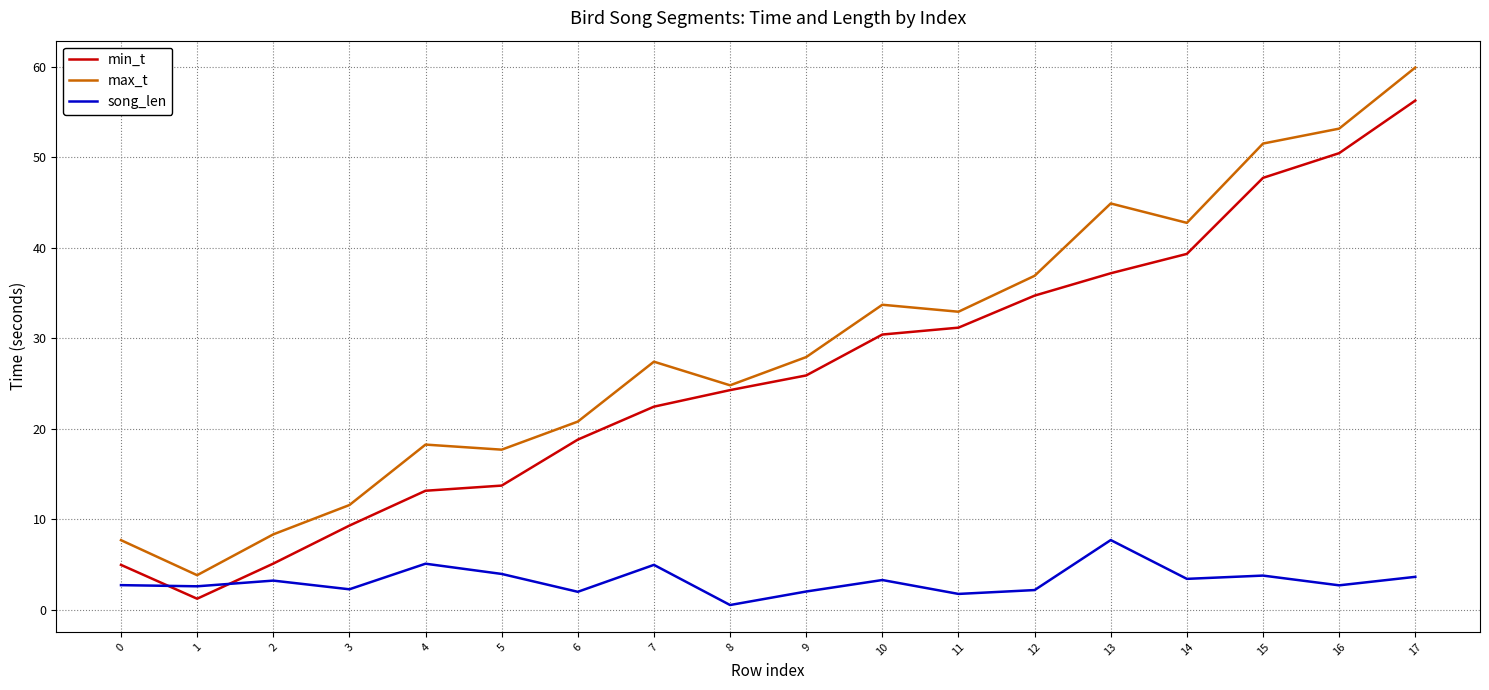

Which series has the largest total across all categories?

max_t